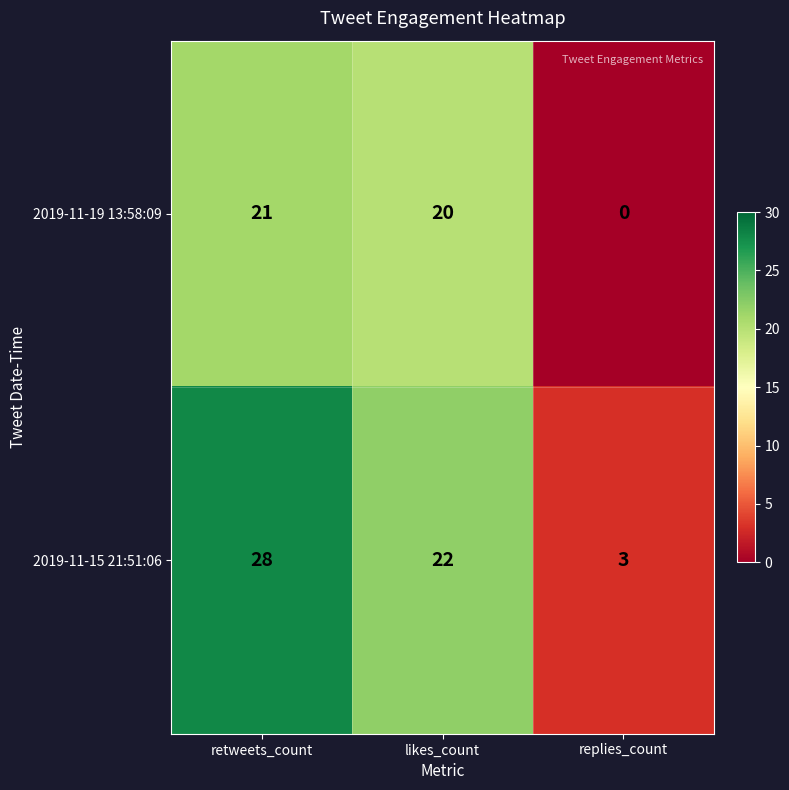

What is the difference between the highest and lowest values at retweets_count?

7